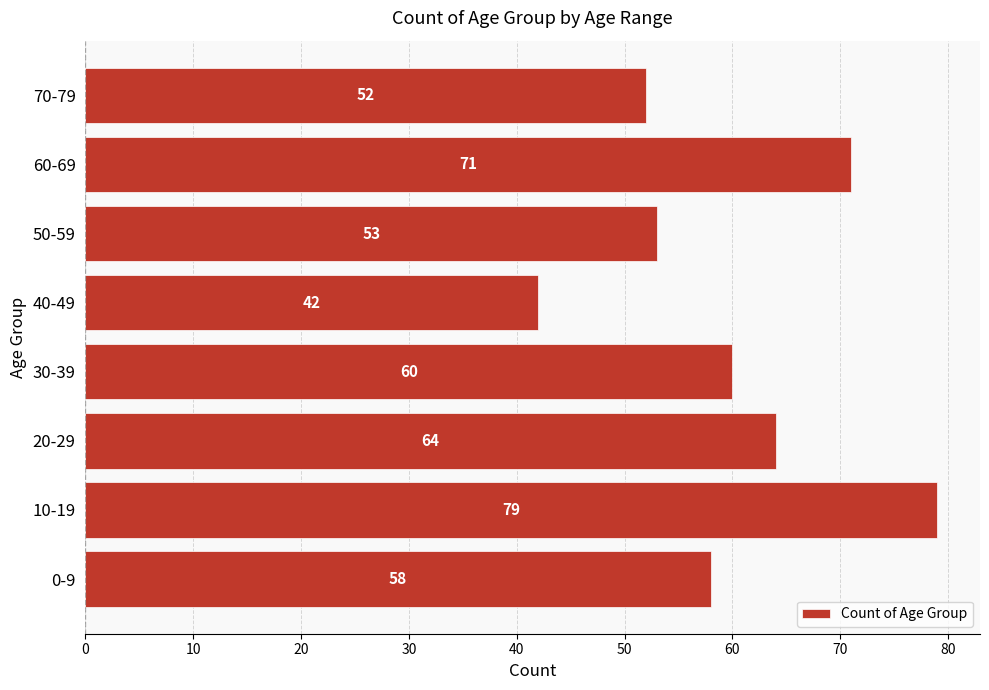

List the labels in order of value, smallest first.

40-49, 70-79, 50-59, 0-9, 30-39, 20-29, 60-69, 10-19